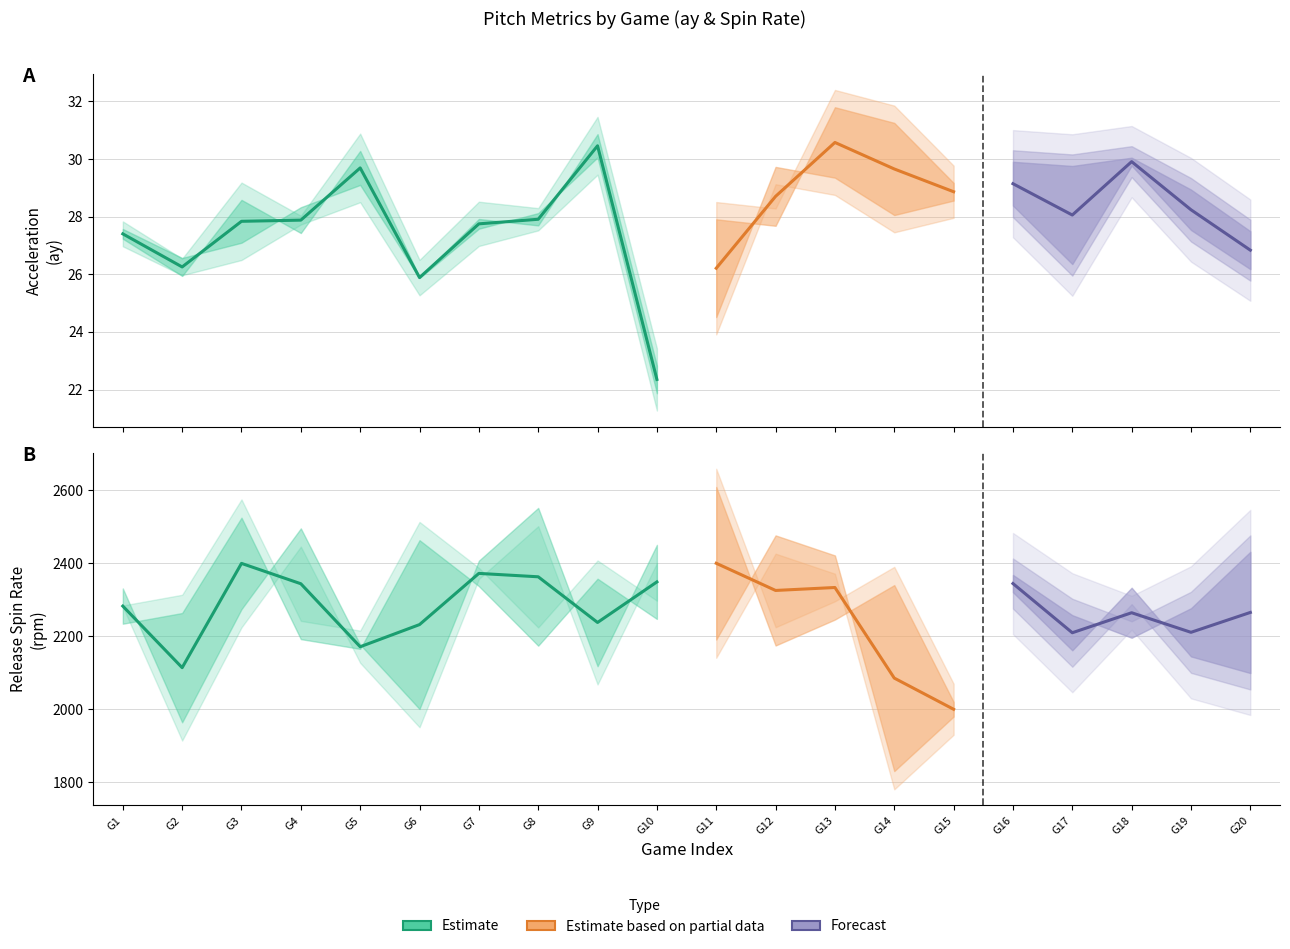

What is the value of the release_spin_rate_bot point at the 2nd from the left?

1994.4